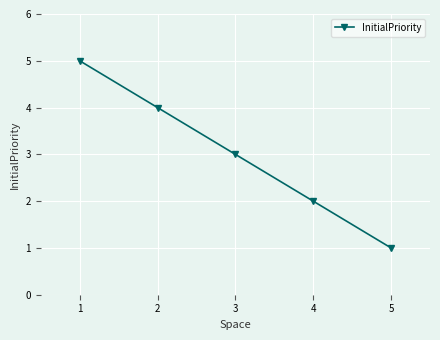

How many categories are shown in the chart?

5